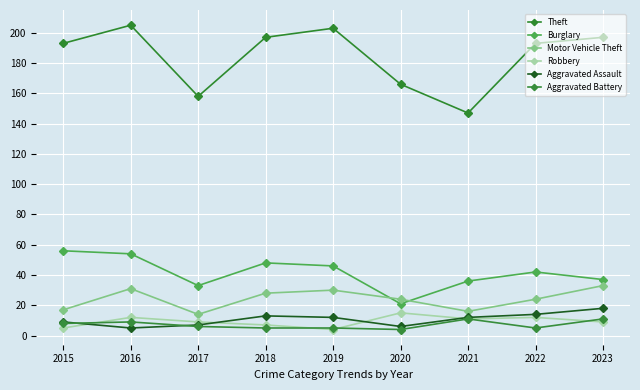

Reading left to right, transcribe all the data shown in this chart.

Theft: 193	205	158	197	203	166	147	193	197
Burglary: 56	54	33	48	46	21	36	42	37
Motor Vehicle Theft: 17	31	14	28	30	24	16	24	33
Robbery: 5	12	9	7	4	15	11	12	9
Aggravated Assault: 9	5	7	13	12	6	12	14	18
Aggravated Battery: 8	9	6	5	5	4	11	5	11